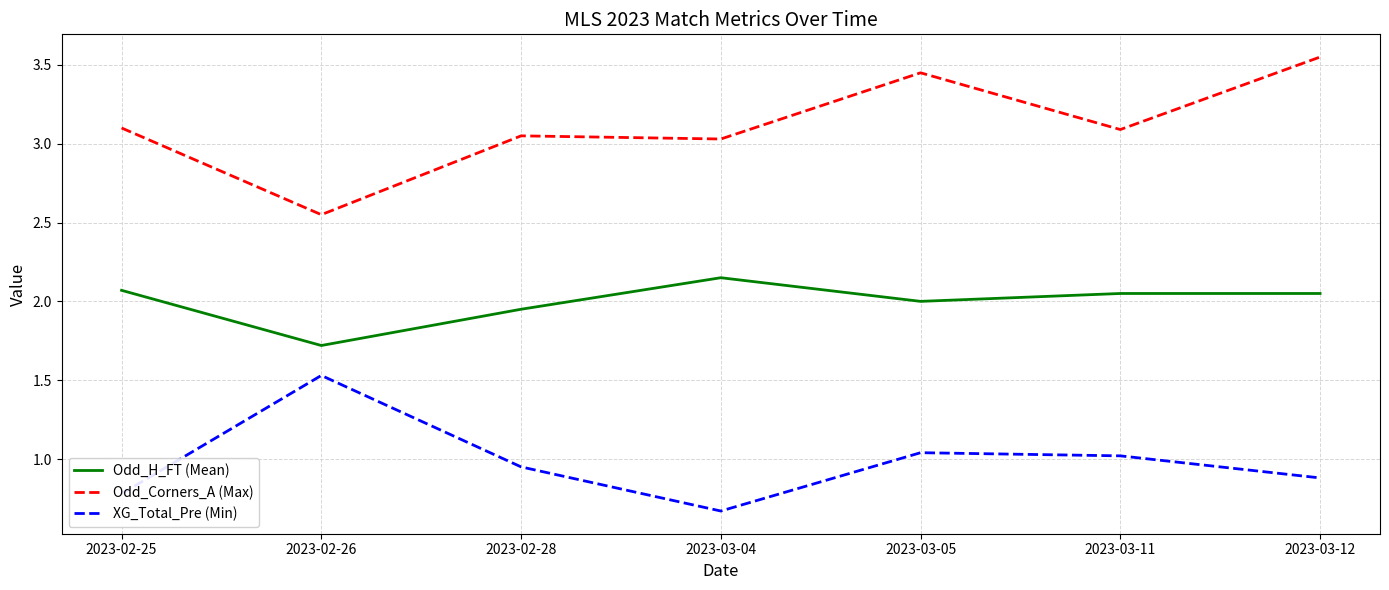

True or false: Odd_Corners_A (Max) and Odd_H_FT (Mean) intersect in this chart.

False